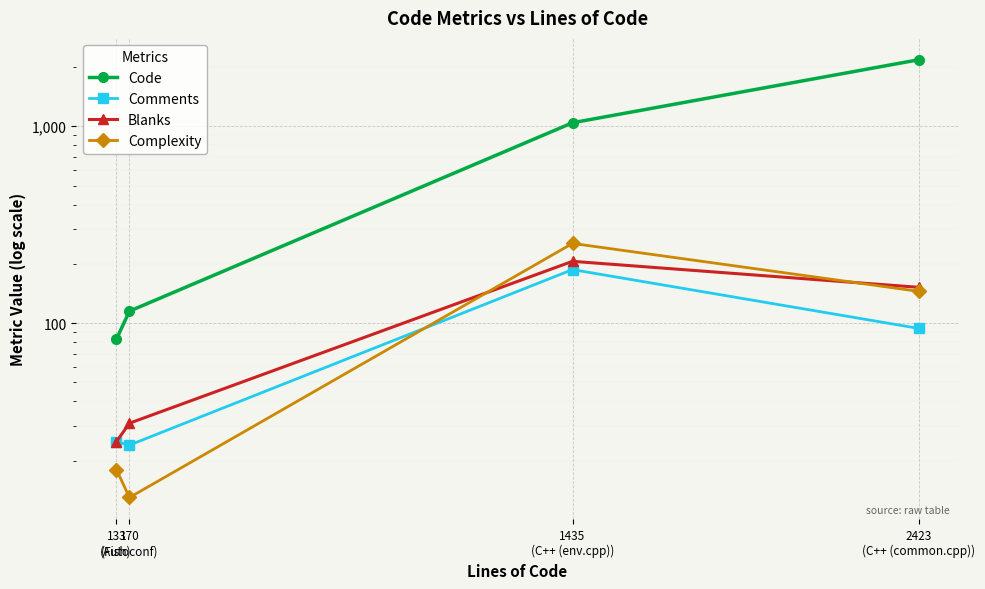

The value of Comments at 133
(Fish) is 13. True or false?

False